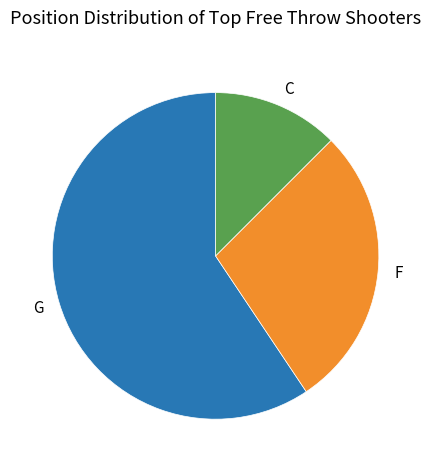

Count the number of slices in the pie.

3